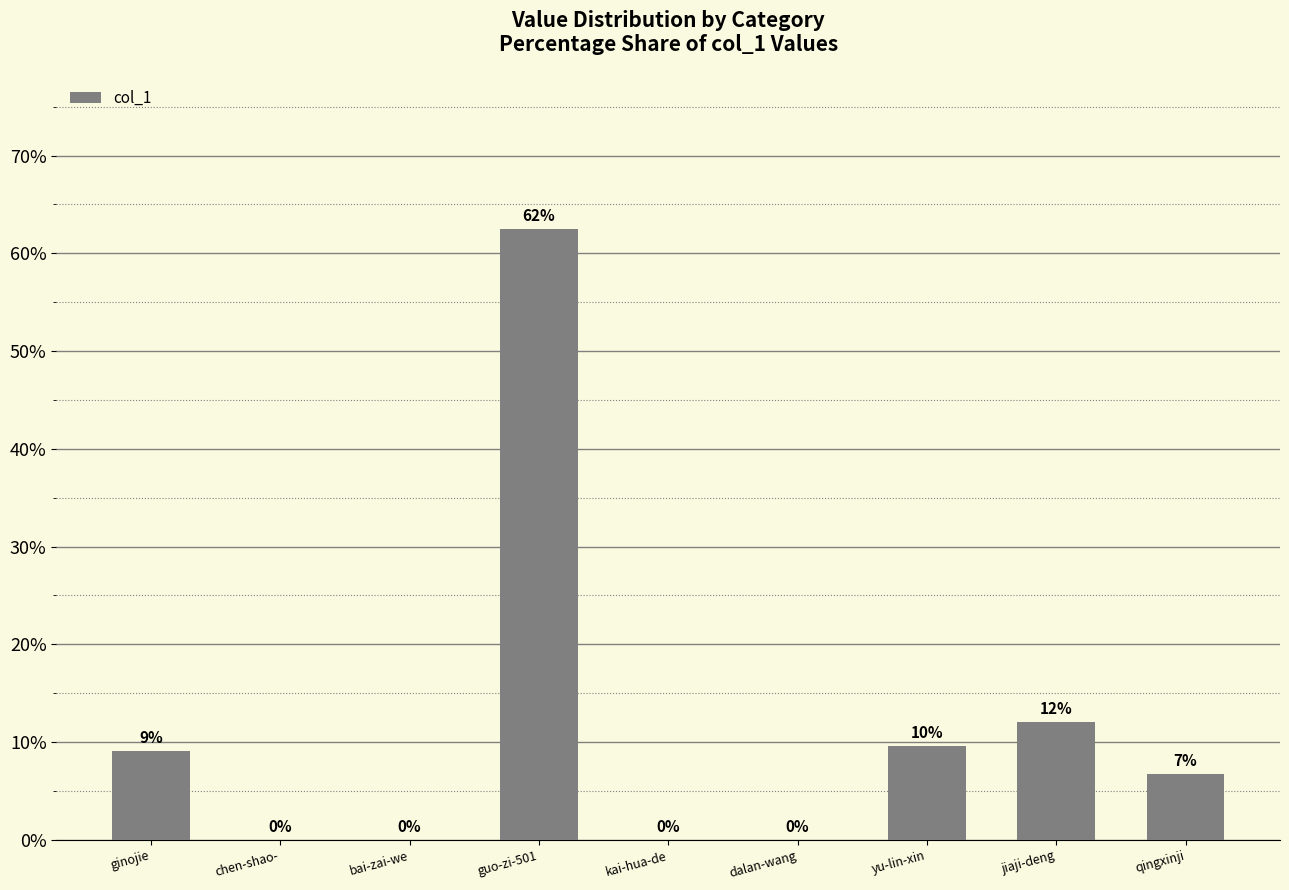

The value at guo-zi-501 is 37.5. True or false?

False